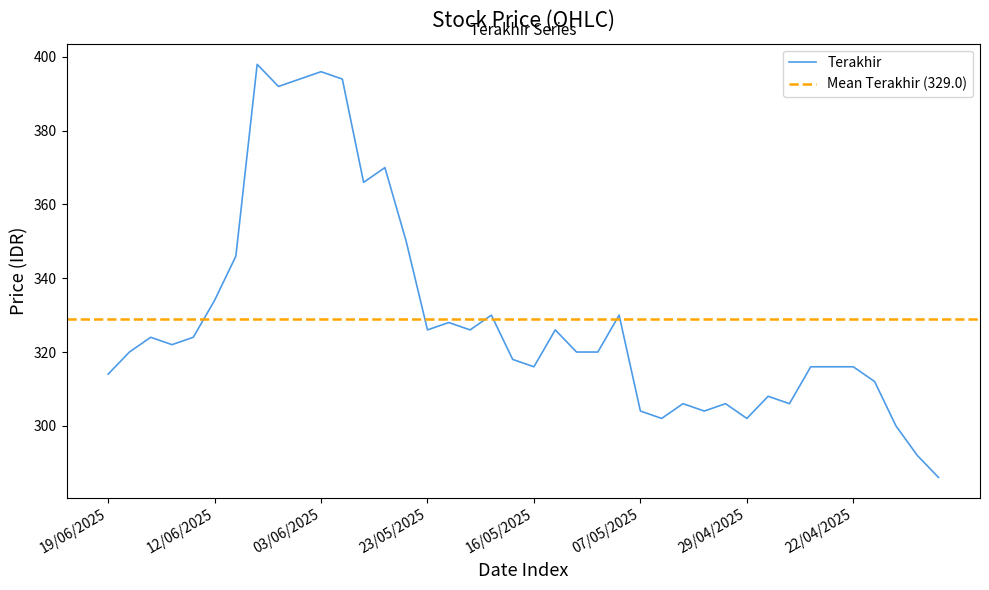

True or false: Terakhir has a value of 316 at 16/05/2025.

True